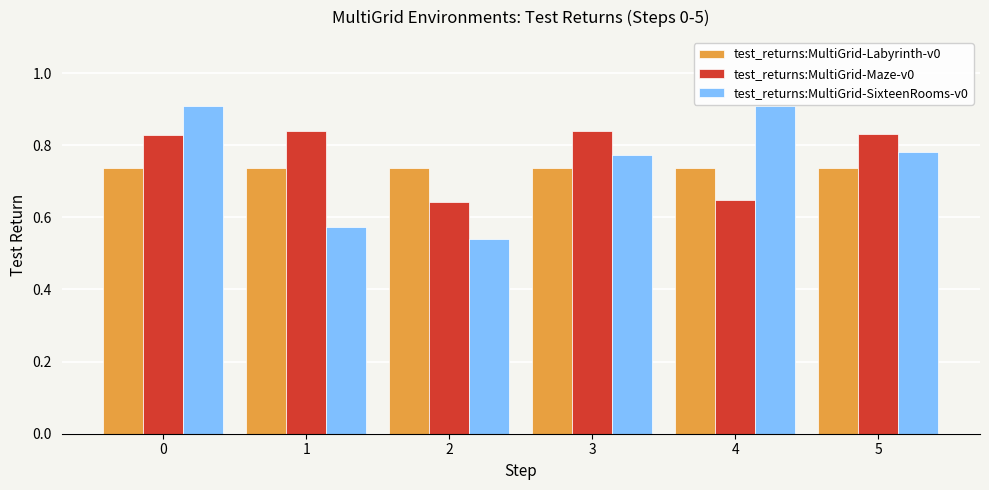

Which series has the widest spread of values?

test_returns:MultiGrid-SixteenRooms-v0